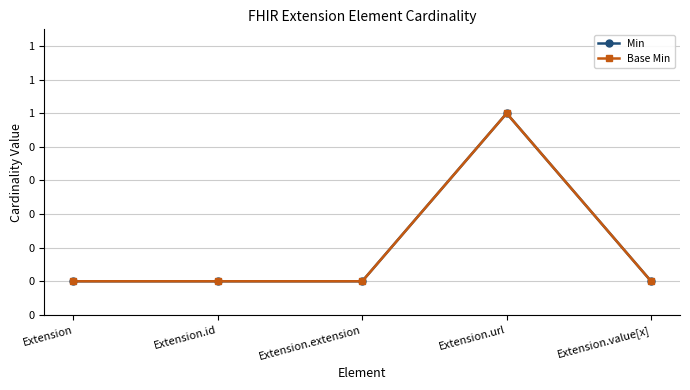

Reading left to right, transcribe all the data shown in this chart.

Min: 0	0	0	1	0
Base Min: 0	0	0	1	0